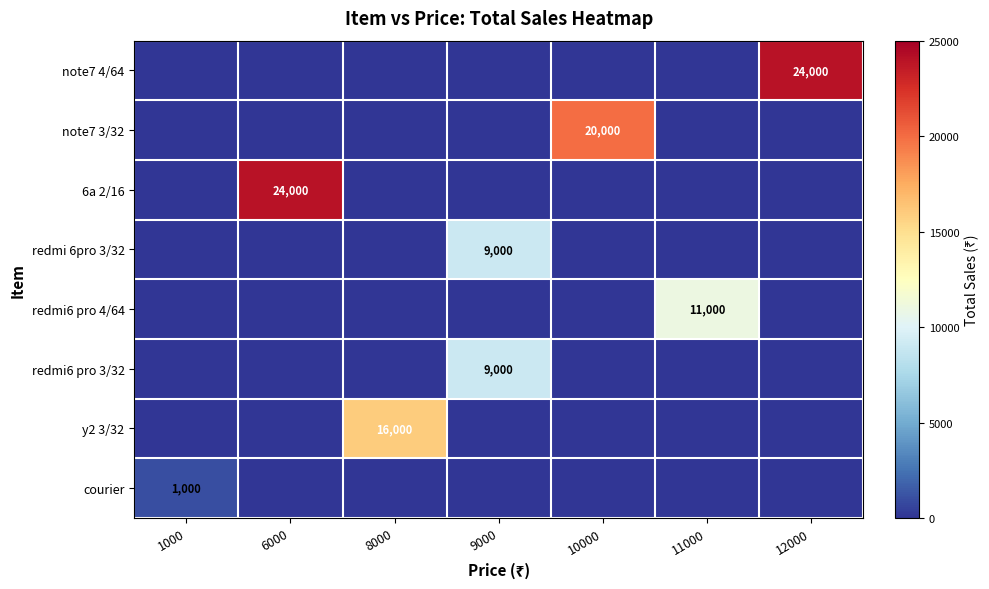

The value of 6a 2/16 at 11000 is -13751. True or false?

False